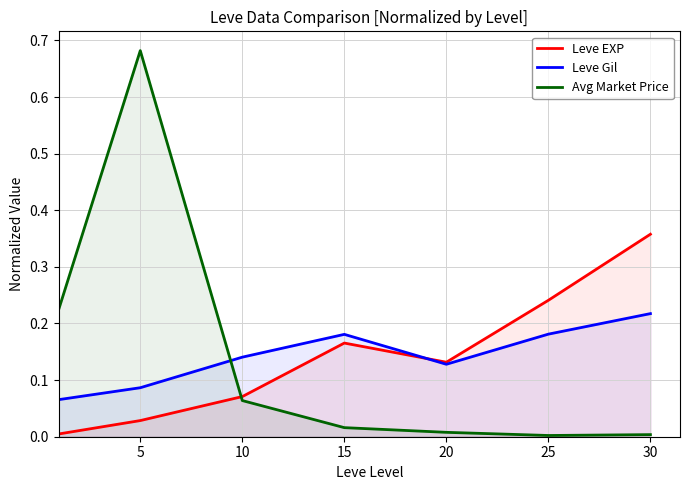

What is the maximum value for Leve Gil?

0.2